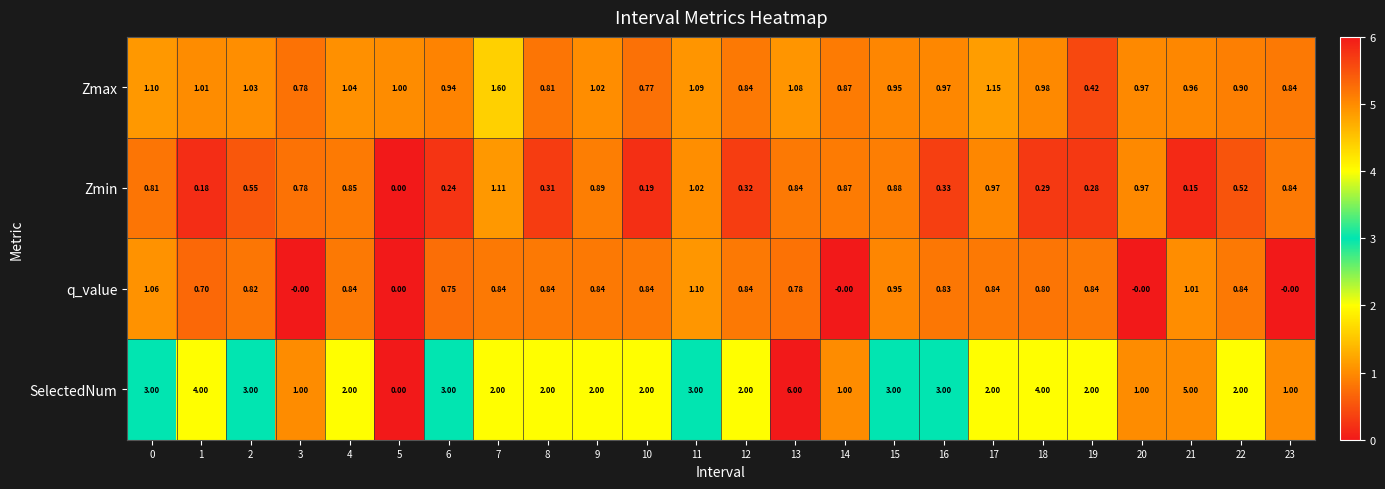

Is the value of q_value at 22 greater than the value of Zmin at 14?

No